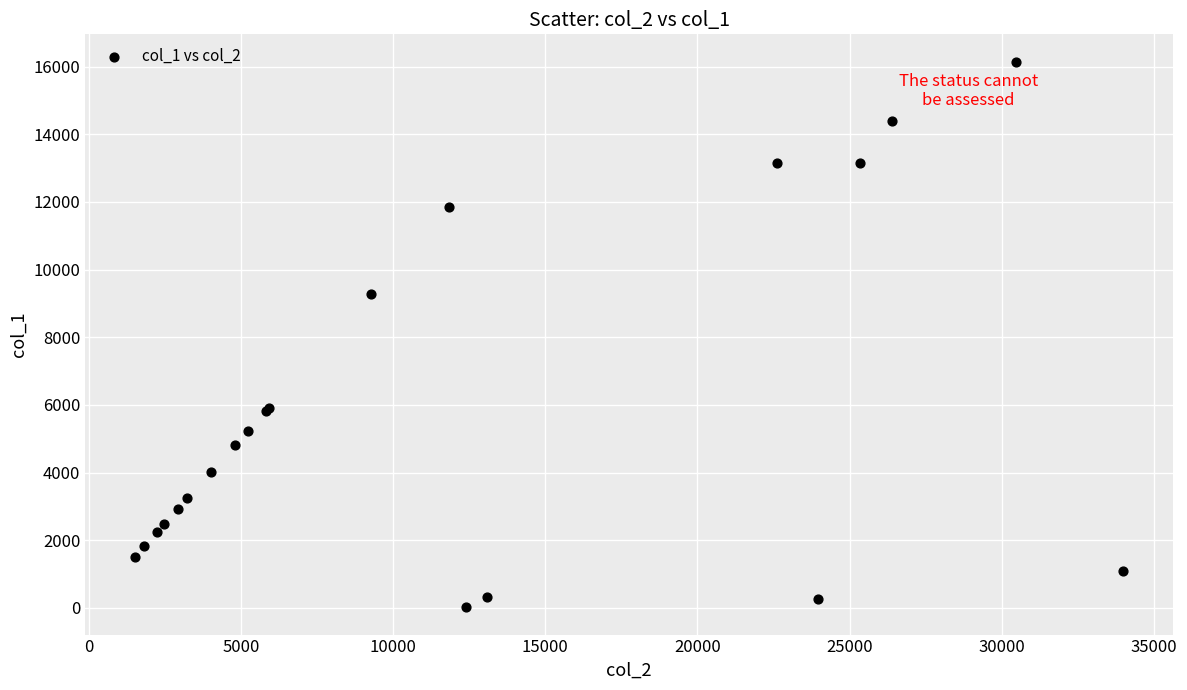

What Y value in the scatter plot is closest to 8083?

9275